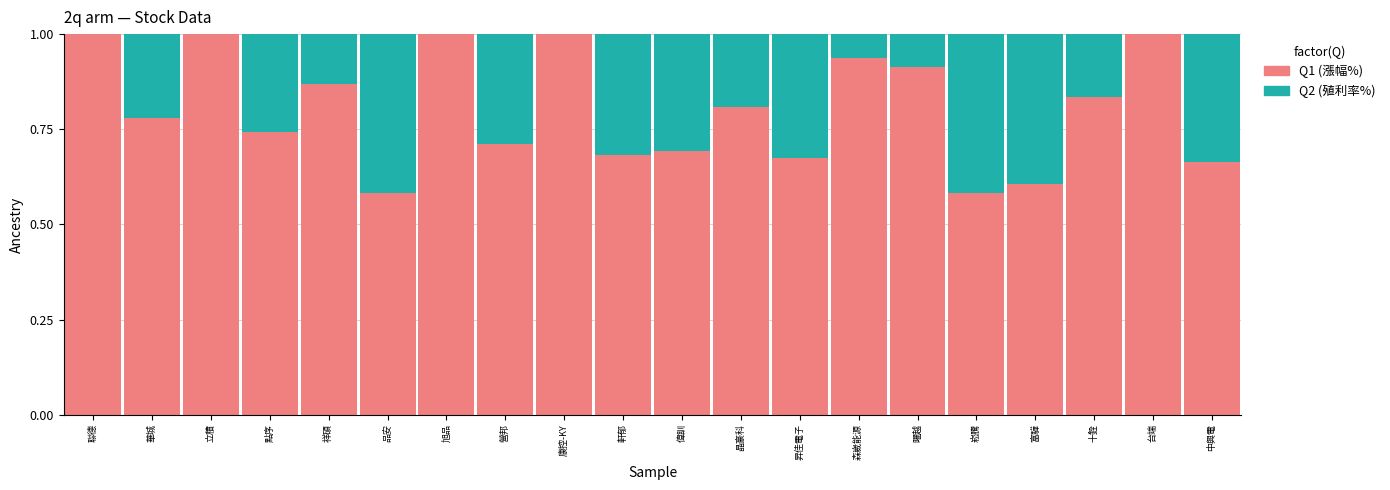

What is the highest value of the Q1 (漲幅%) series?

1.0